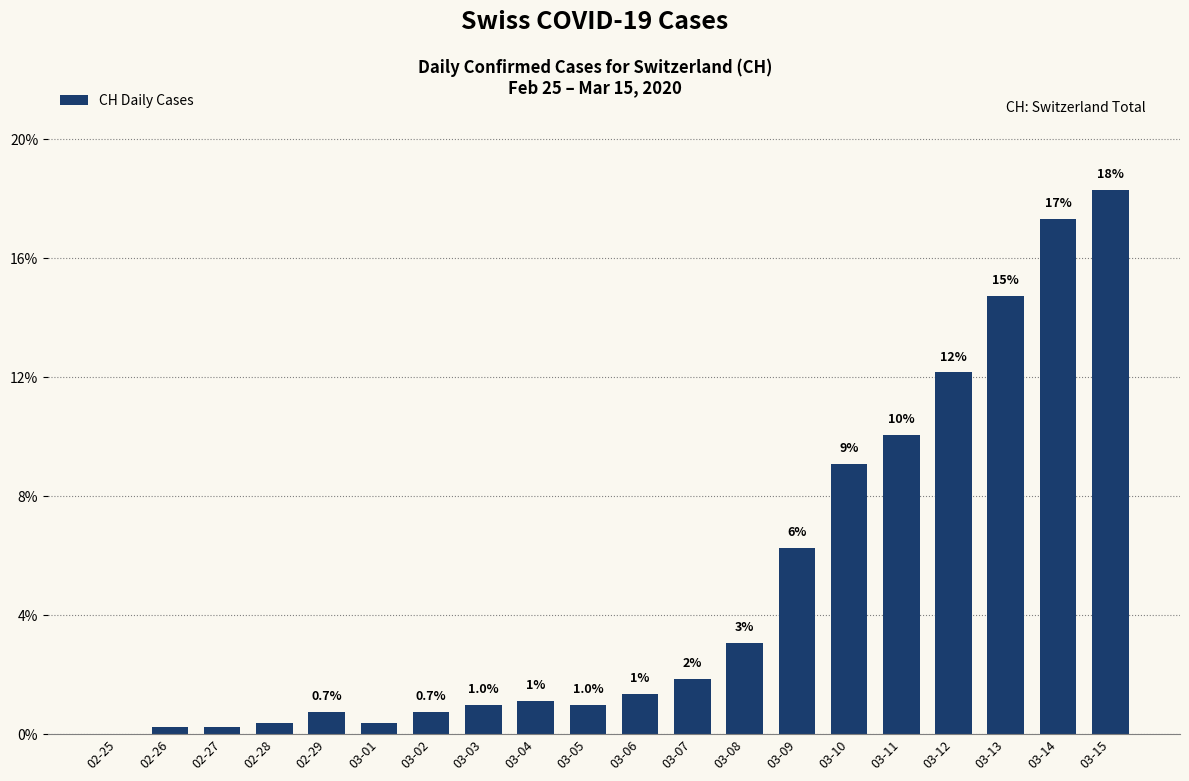

What is the greatest value displayed?

18.3